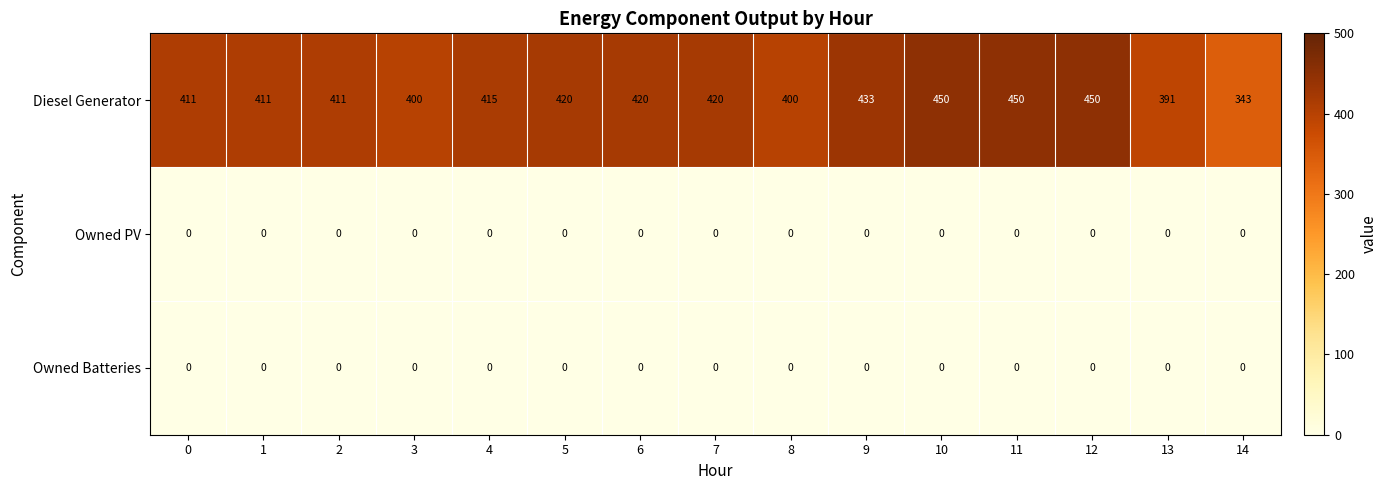

What is the spread (max minus min) of values at 3?

400